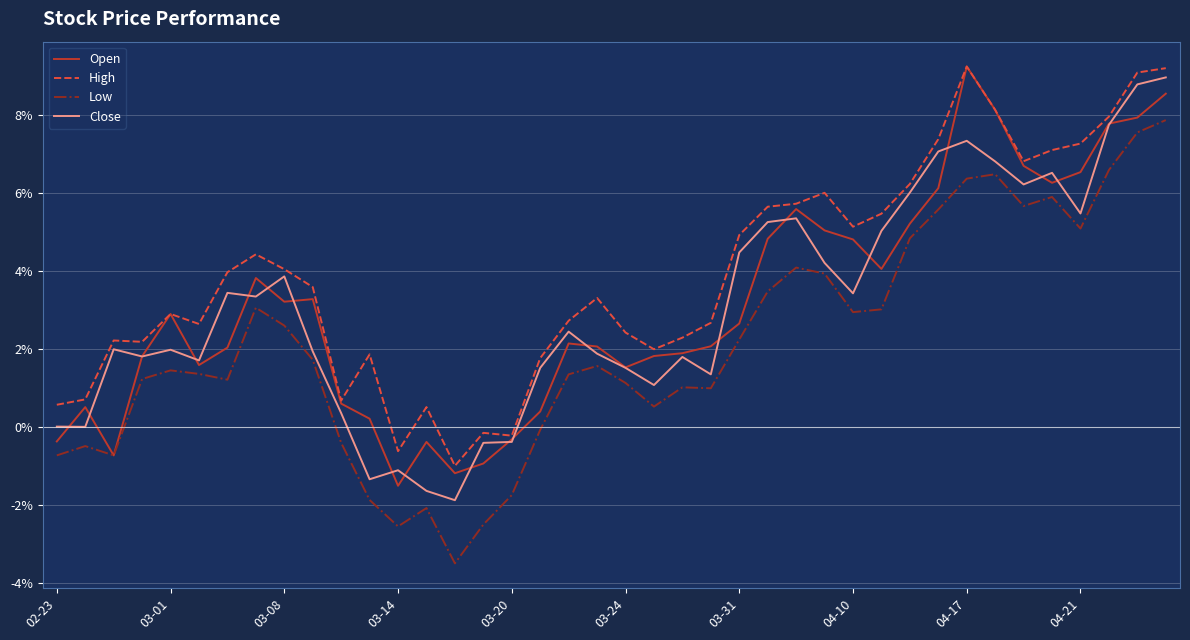

How many lines are shown in the chart?

4